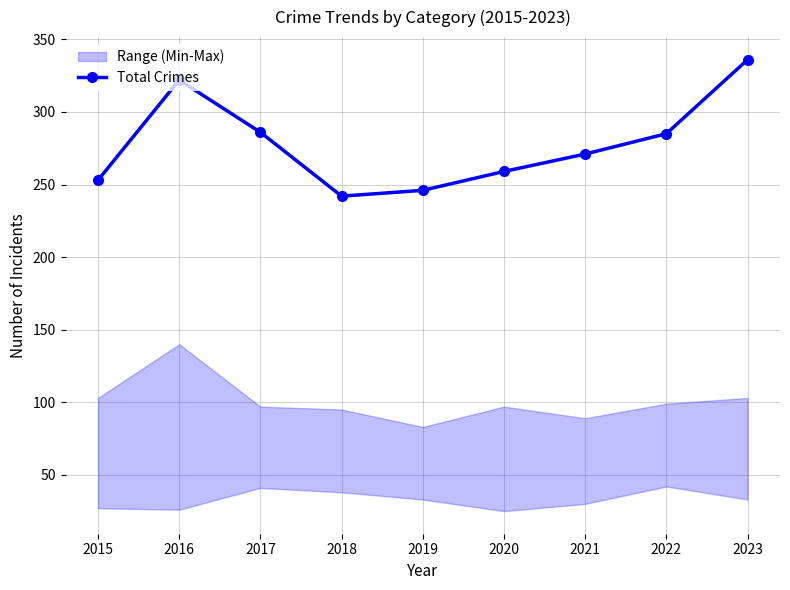

Is this an area chart (filled region under the line)?

No